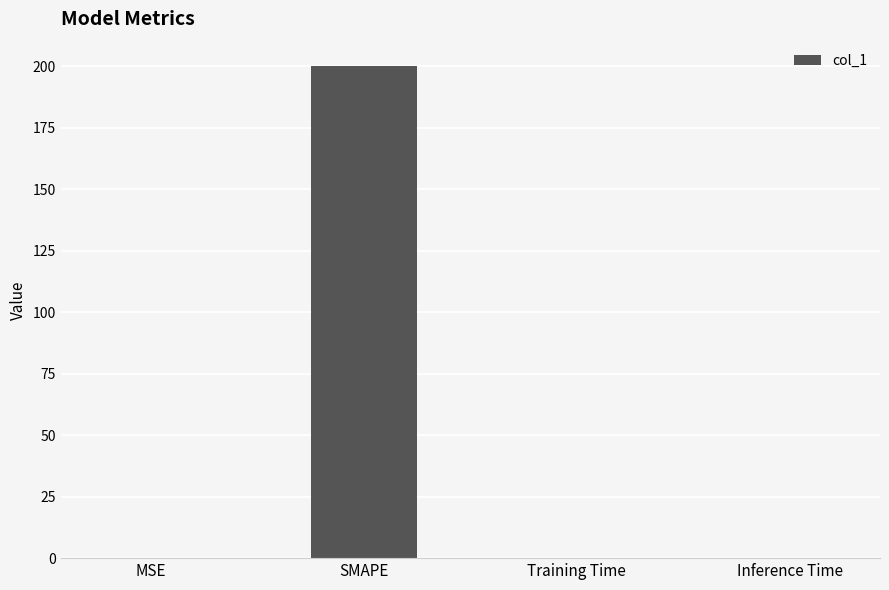

The value at Inference Time is 0.0. True or false?

True